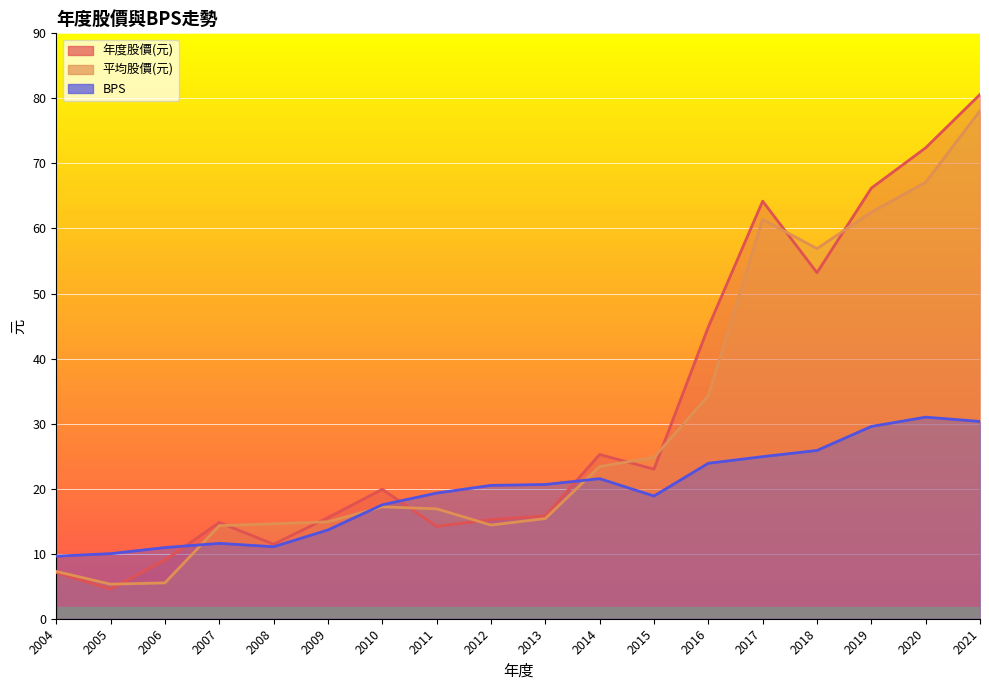

The 年度股價(元) series shows 7.3 at 2014. True or false?

False